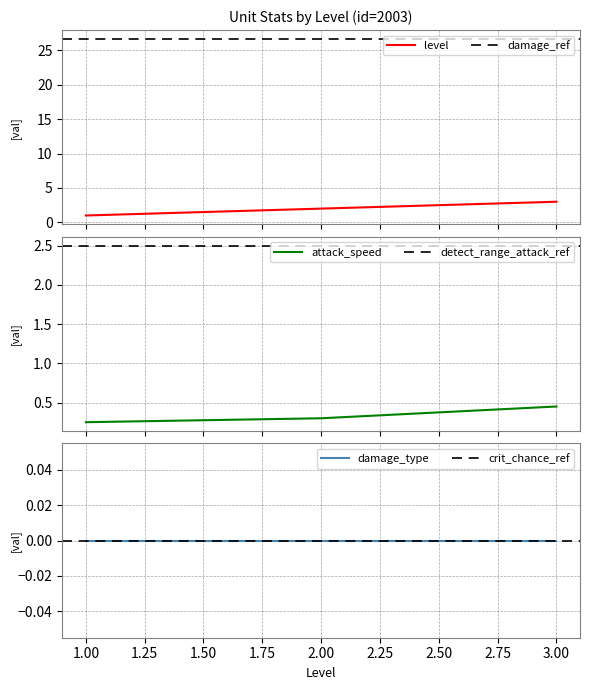

Count the attack_speed values in the range 0 to 1.

3